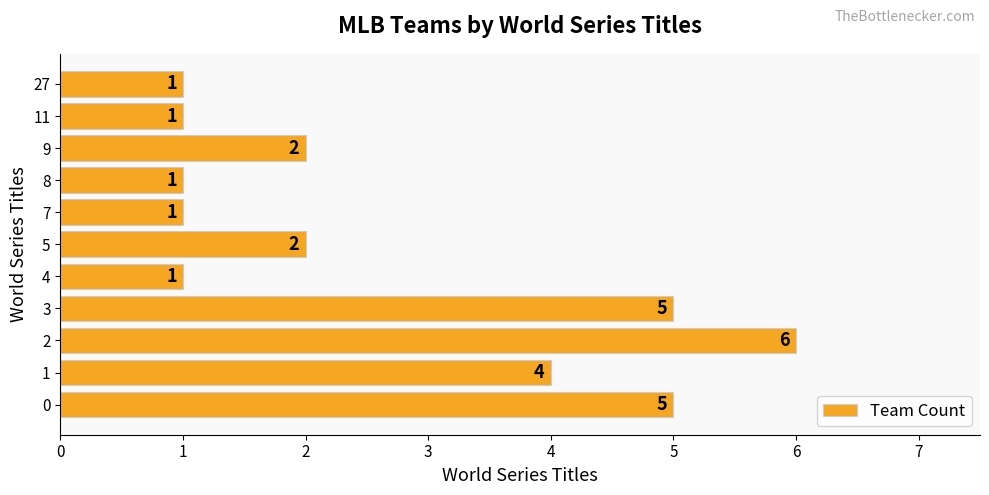

Count the values in the range 1 to 5.

10